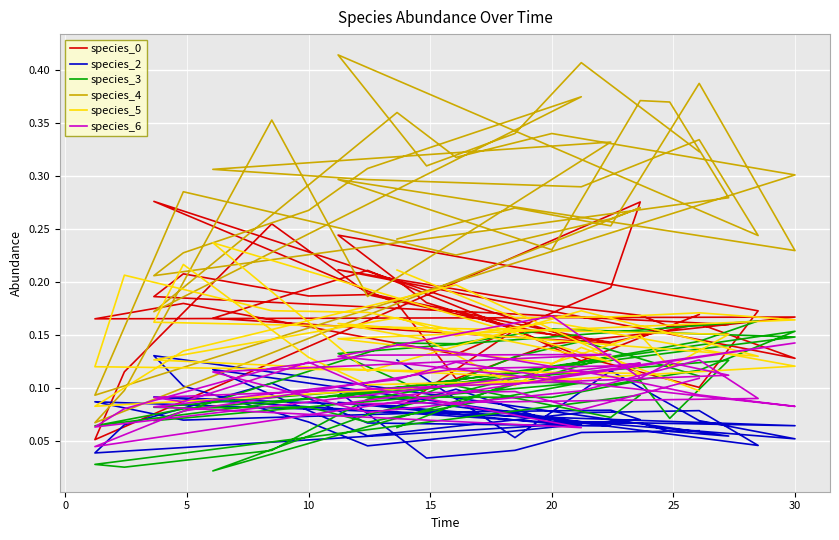

What are all the series names shown in the legend?

species_0, species_2, species_3, species_4, species_5, species_6